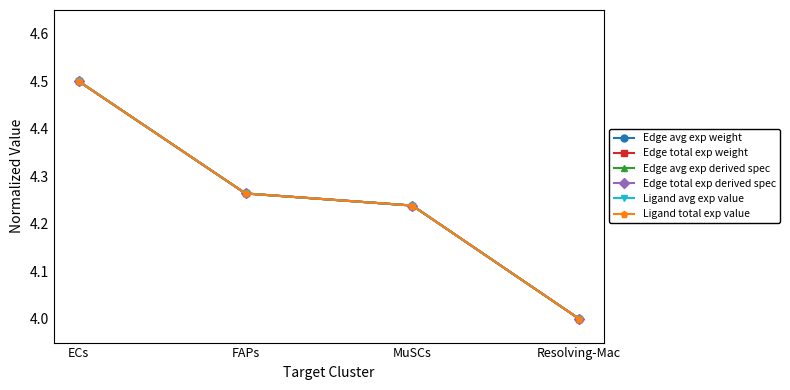

Reading right to left, list all the values displayed in this chart.

Edge avg exp weight: Resolving-Mac=4.0	MuSCs=4.2	FAPs=4.3	ECs=4.5
Edge total exp weight: Resolving-Mac=4.0	MuSCs=4.2	FAPs=4.3	ECs=4.5
Edge avg exp derived spec: Resolving-Mac=4.0	MuSCs=4.2	FAPs=4.3	ECs=4.5
Edge total exp derived spec: Resolving-Mac=4.0	MuSCs=4.2	FAPs=4.3	ECs=4.5
Ligand avg exp value: Resolving-Mac=4.0	MuSCs=4.2	FAPs=4.3	ECs=4.5
Ligand total exp value: Resolving-Mac=4.0	MuSCs=4.2	FAPs=4.3	ECs=4.5